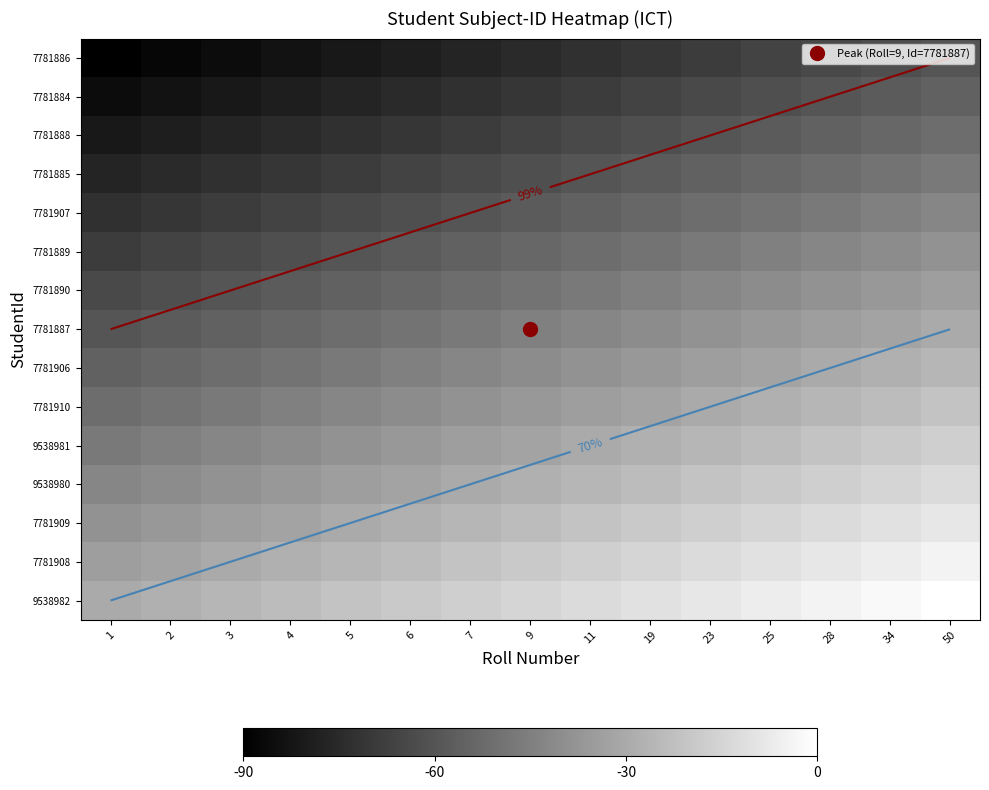

What is the difference between the 7781884 values at 23 and 1?

21.4